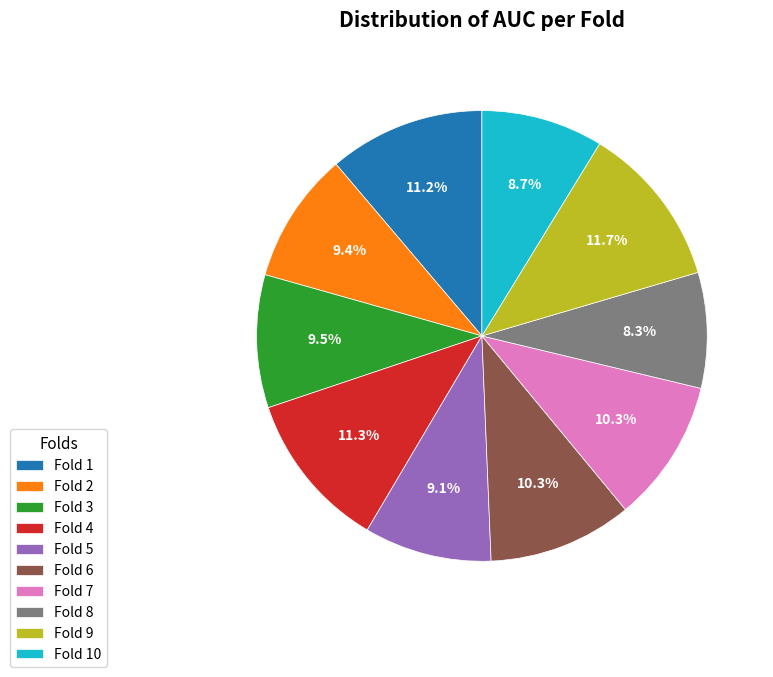

Is it true that Fold 7 is 10% of the pie?

True